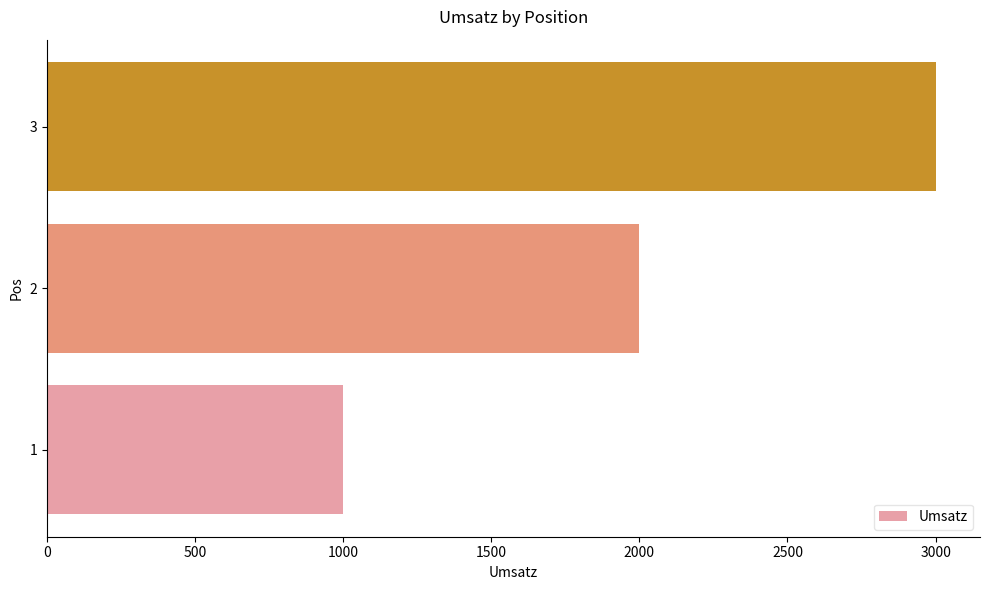

Is it true that the value at 3 is 1929?

False